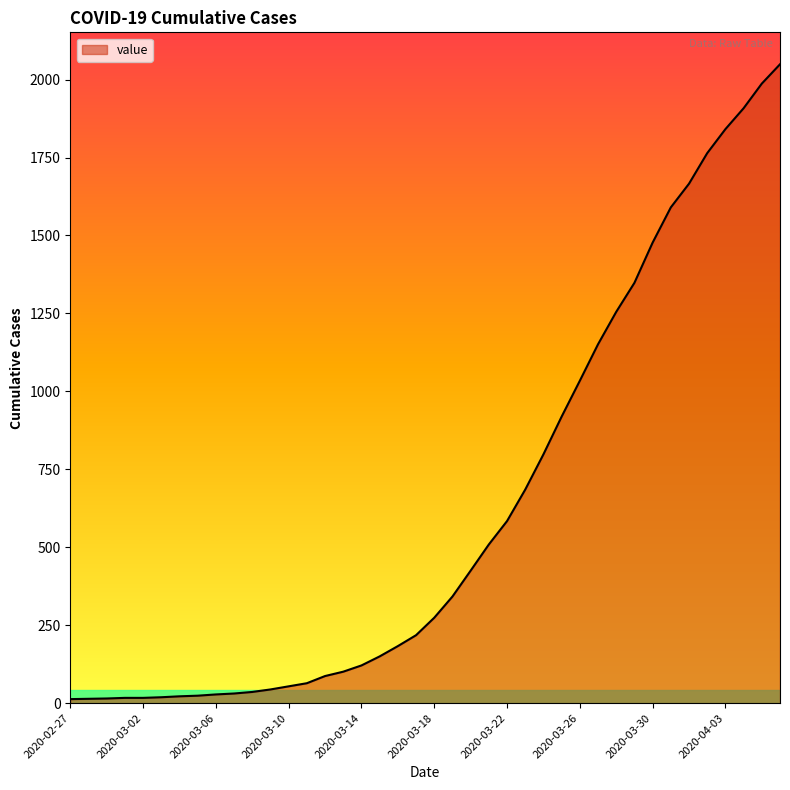

What is the sum of all values?

24864